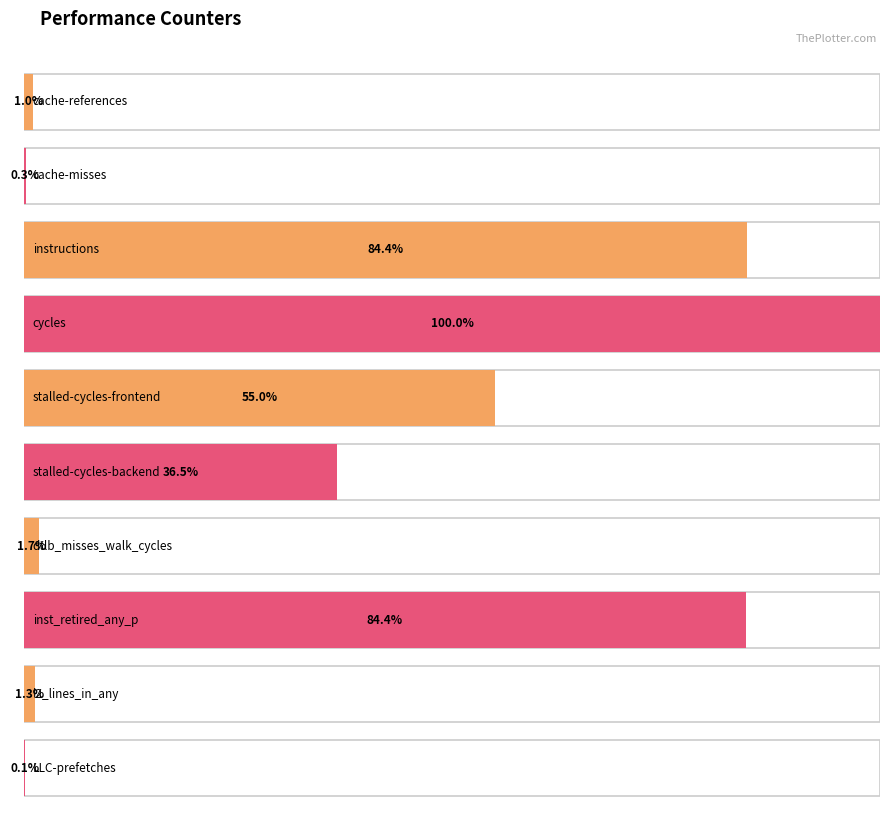

Reading right to left, what are all the values shown in this chart?

LLC-prefetches=10125881	l2_lines_in_any=111817647	inst_retired_any_p=7513673420	dtlb_misses_walk_cycles=155808800	stalled-cycles-backend=3253951829	stalled-cycles-frontend=4898644472	cycles=8906954806	instructions=7521363836	cache-misses=22824251	cache-references=88051663